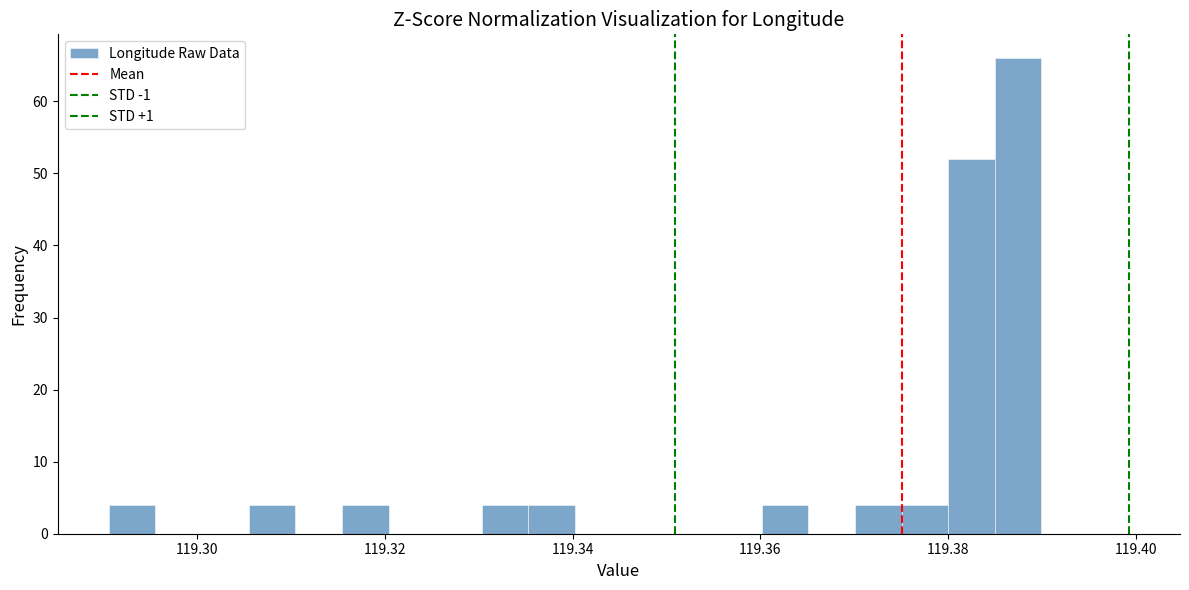

Around what value on the x-axis is the tallest bar? Give the approximate position of its centre, as read against the axis.

119.388